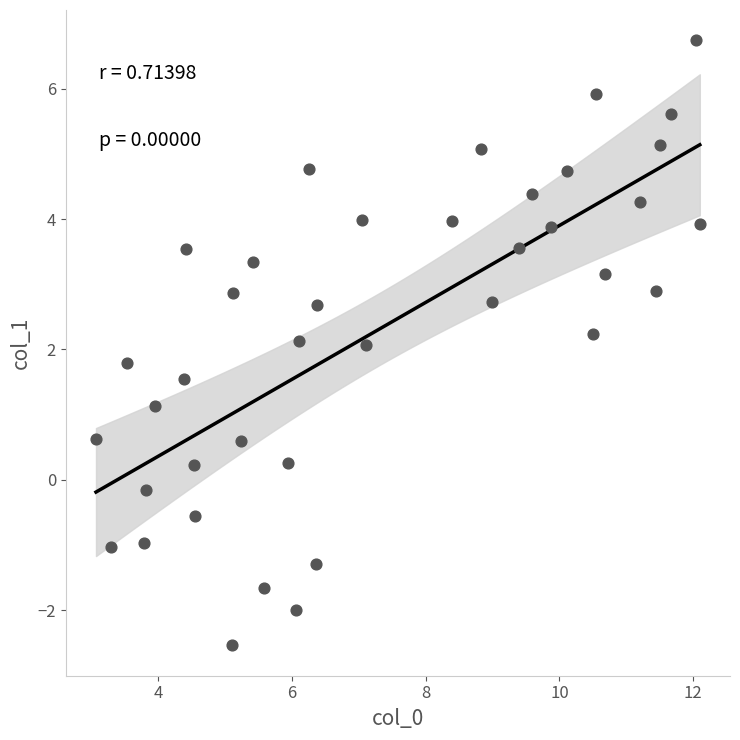

What is the range of Y values (max minus min)?

9.3